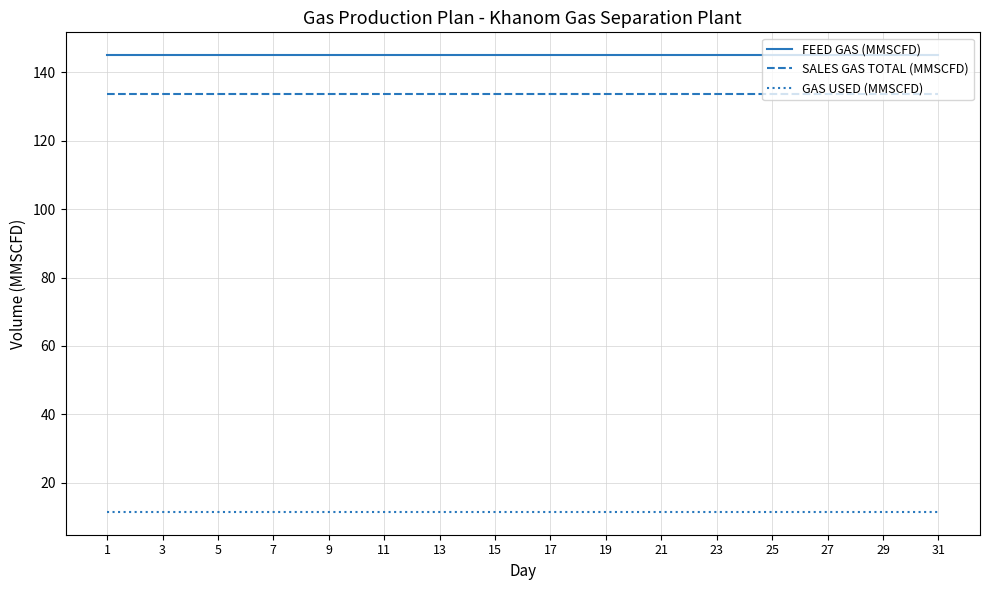

What is the minimum value for SALES GAS TOTAL (MMSCFD)?

133.5